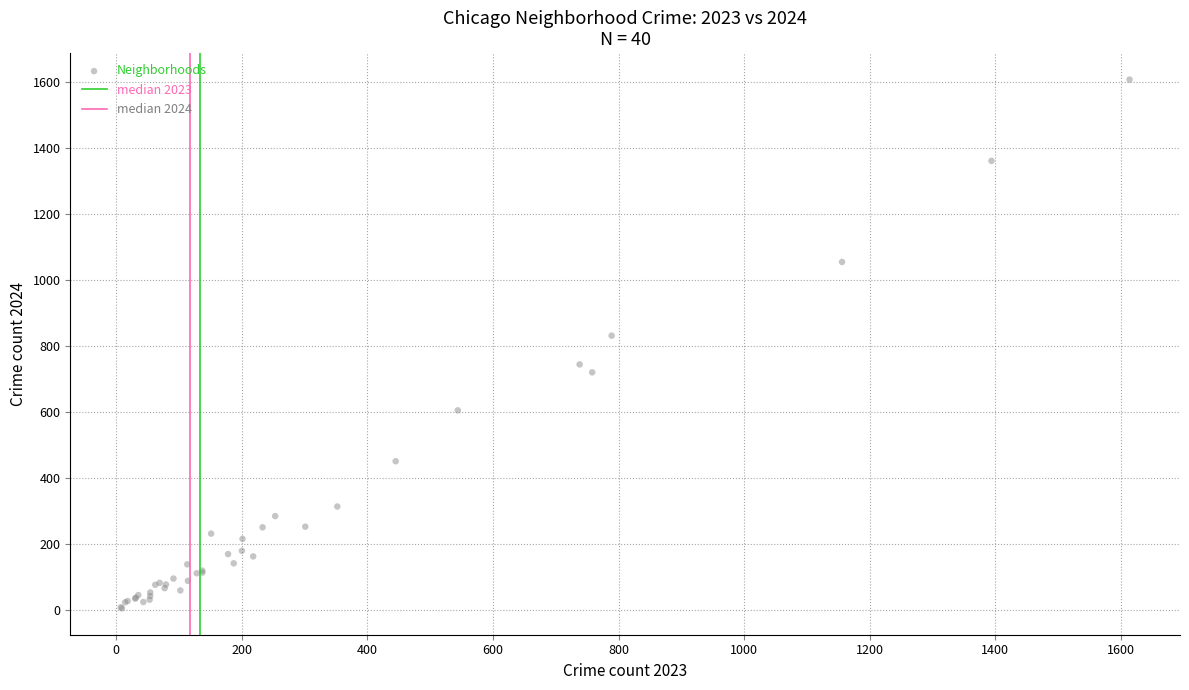

What Y value in the scatter plot is closest to 806?

831